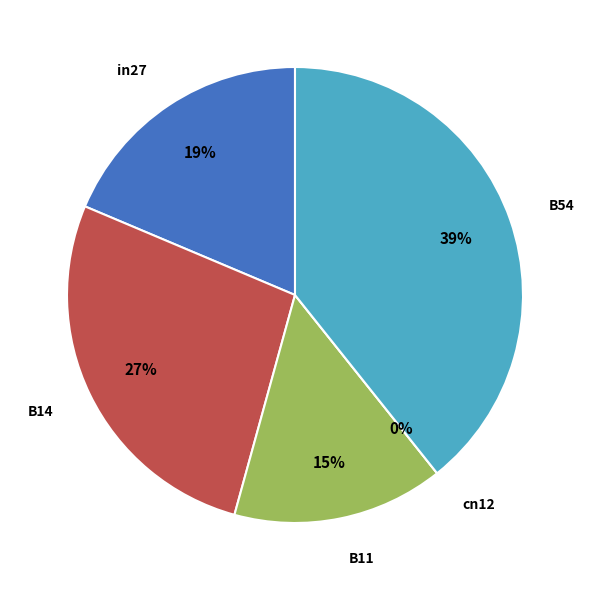

Between in27 and B14, which is larger?

B14